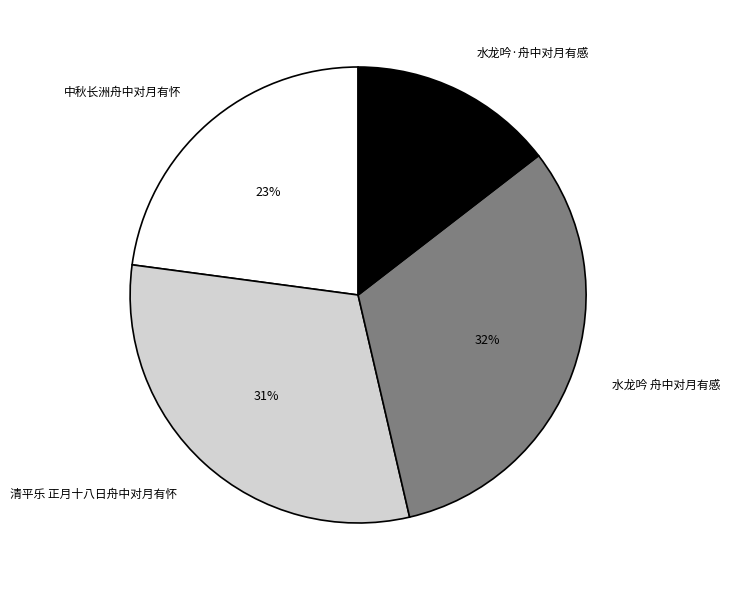

To the nearest percent, what percentage of the pie is 水龙吟 舟中对月有感?

32%